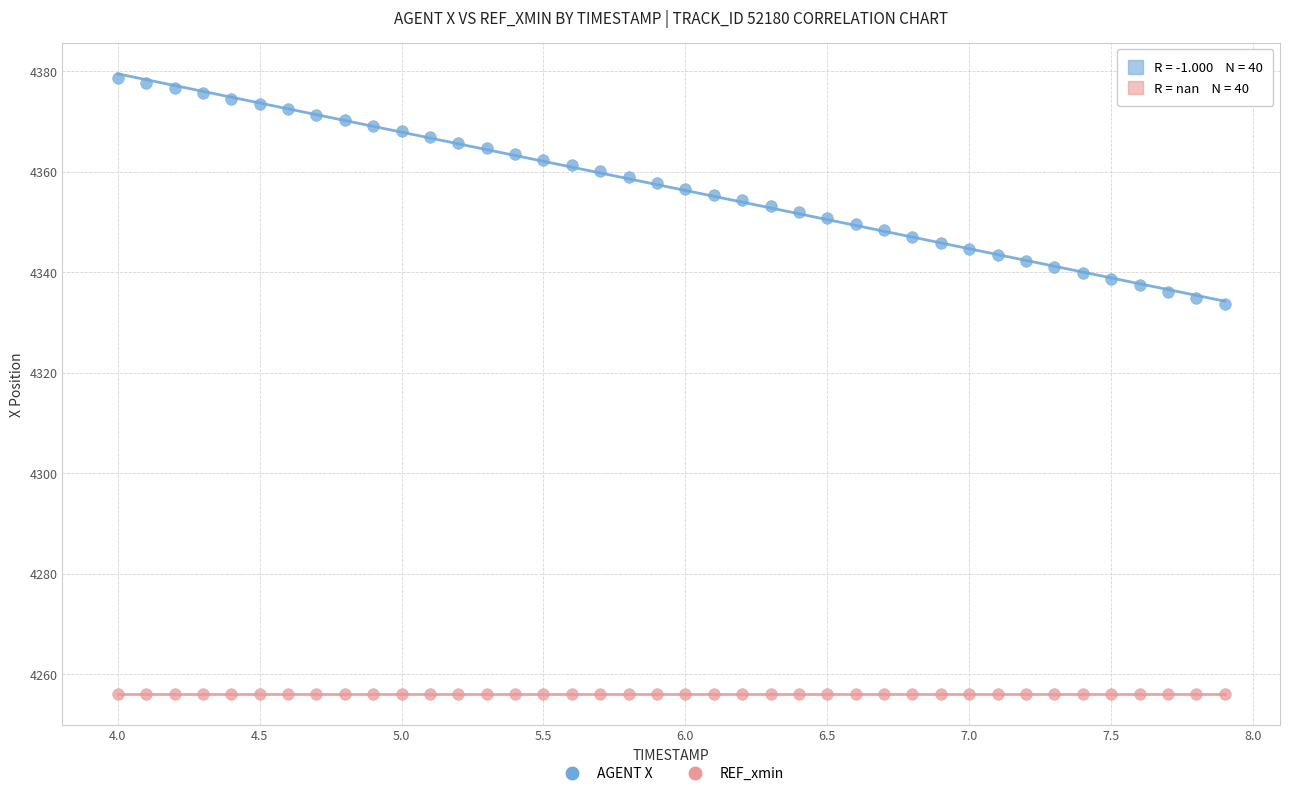

Which series contains the lowest Y value?

REF_xmin